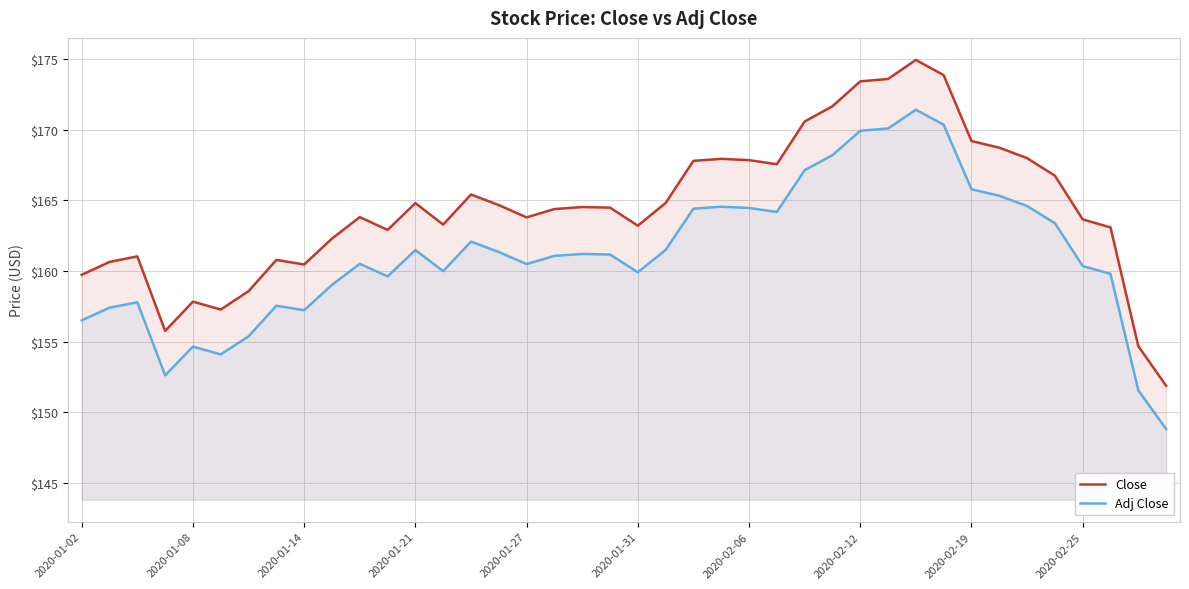

True or false: Adj Close has more than 2 interior local peaks.

True